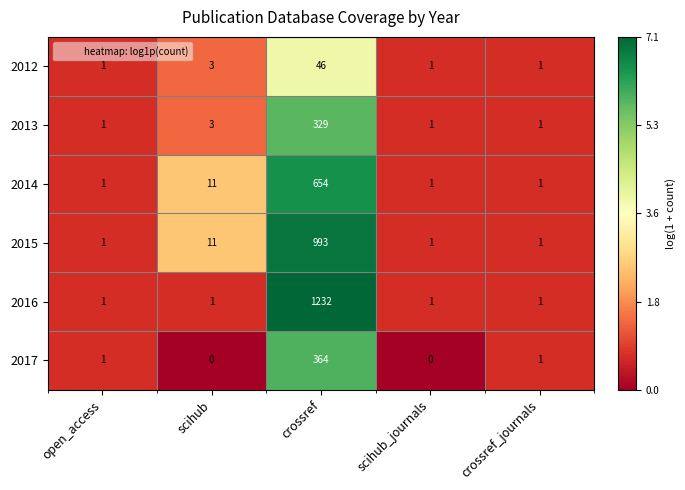

What is the difference between the maximum and minimum values in the 2013 series?

328